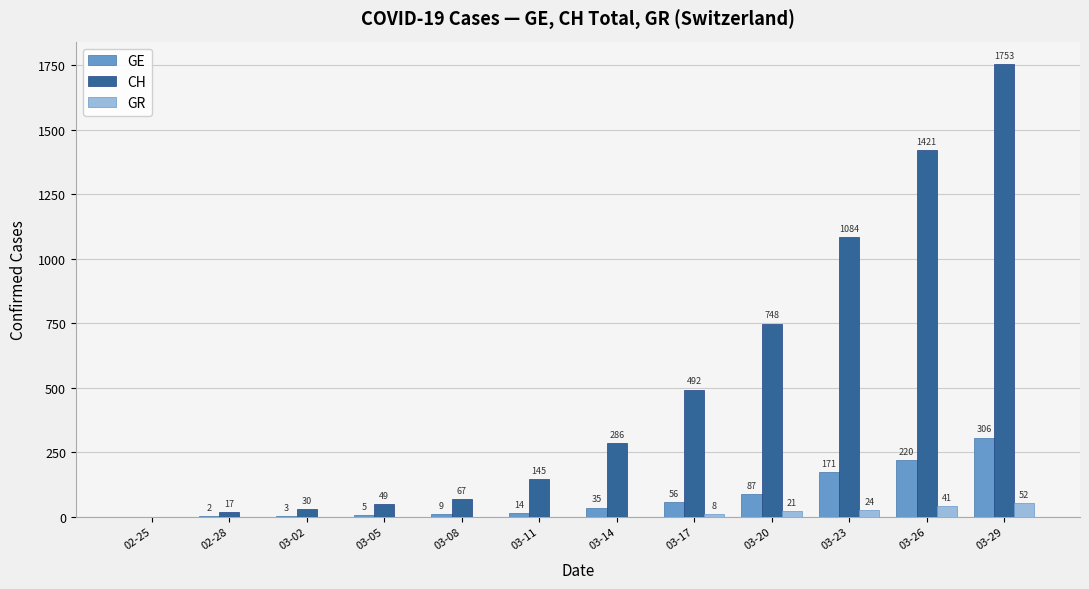

What is the difference between the CH values at 03-26 and 03-02?

1391